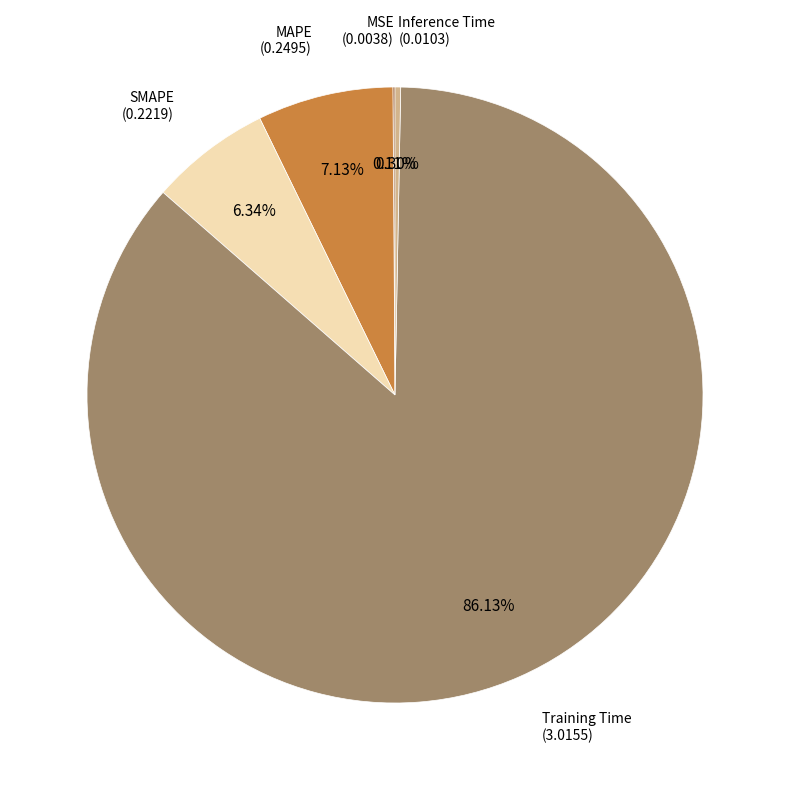

Which category accounts for the majority?

Training Time